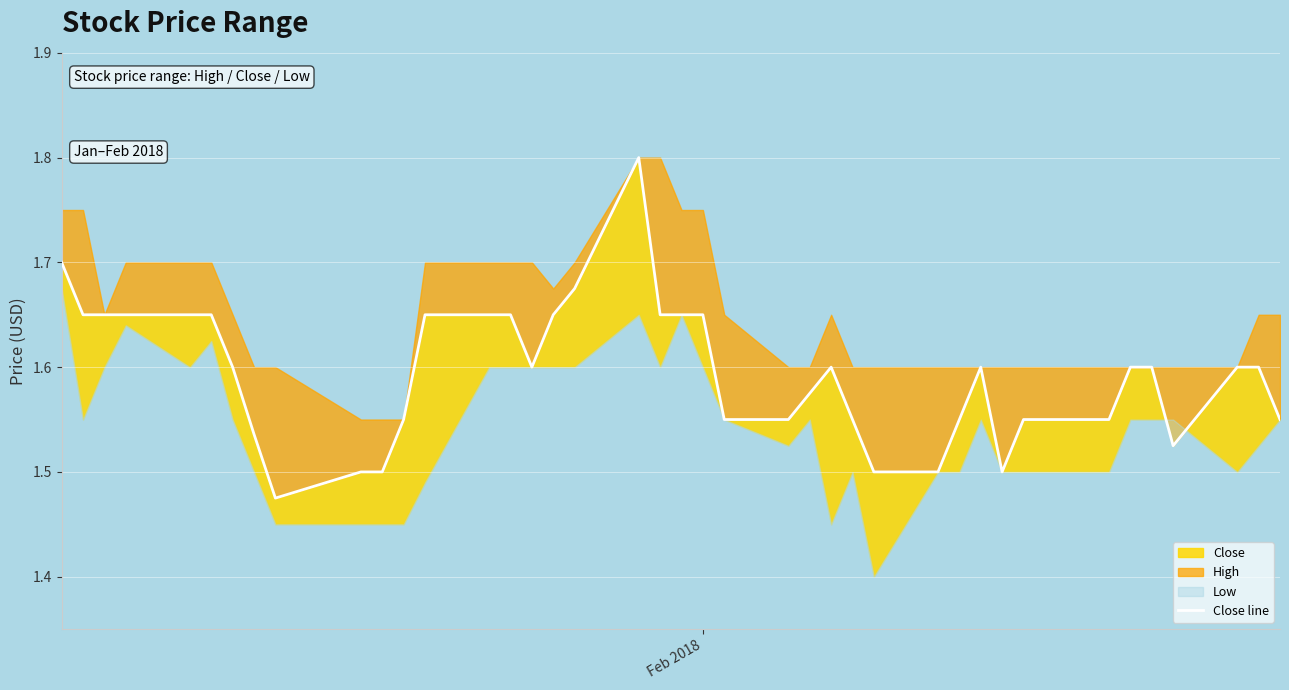

What is the minimum value shown in the chart?

1.5